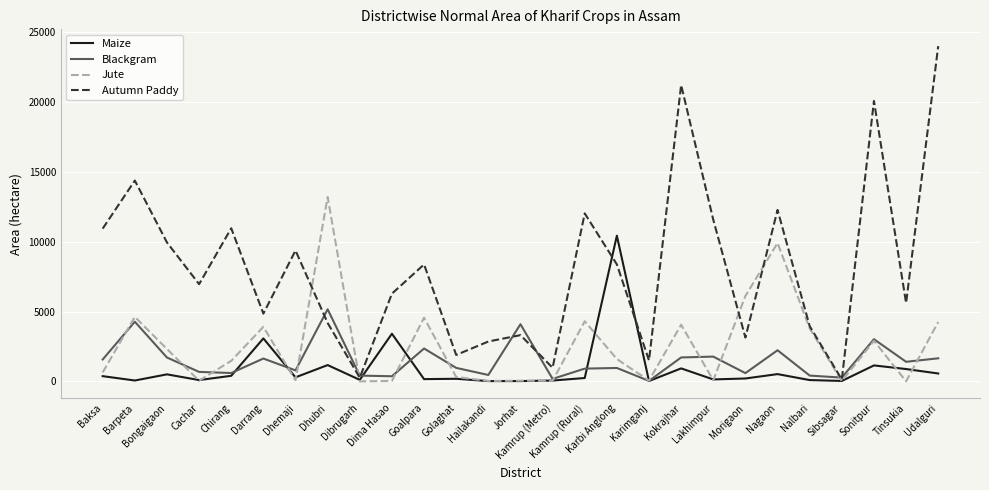

What is the greatest value displayed?

23975.7